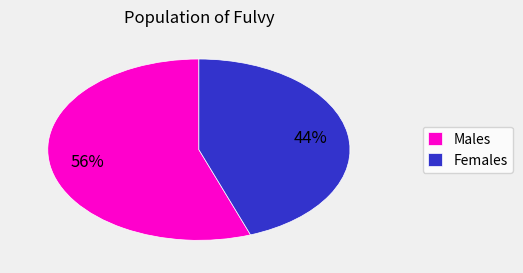

Is there a majority slice in this chart?

Yes